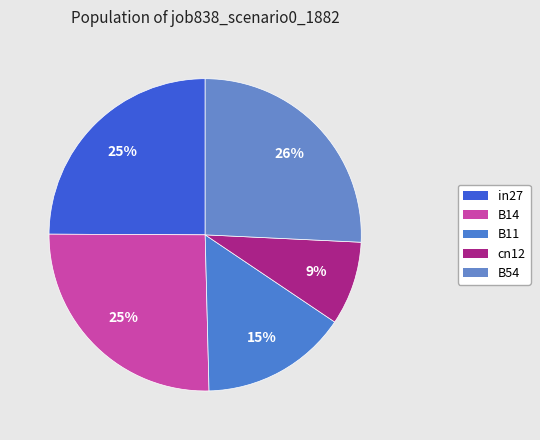

What percentage is the B54 slice, to the nearest percent?

26%